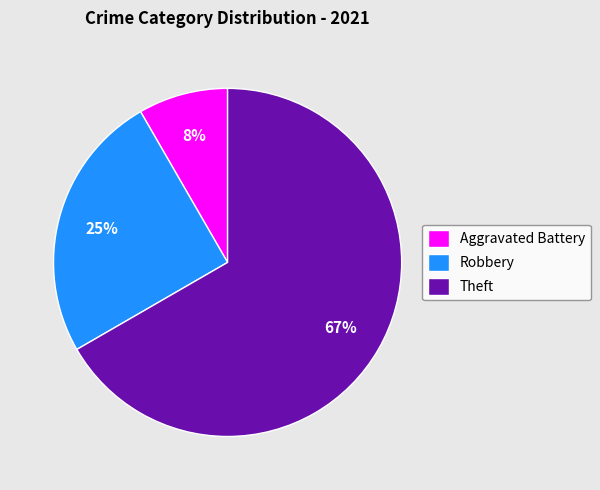

Which has a higher value, Theft or Aggravated Battery?

Theft